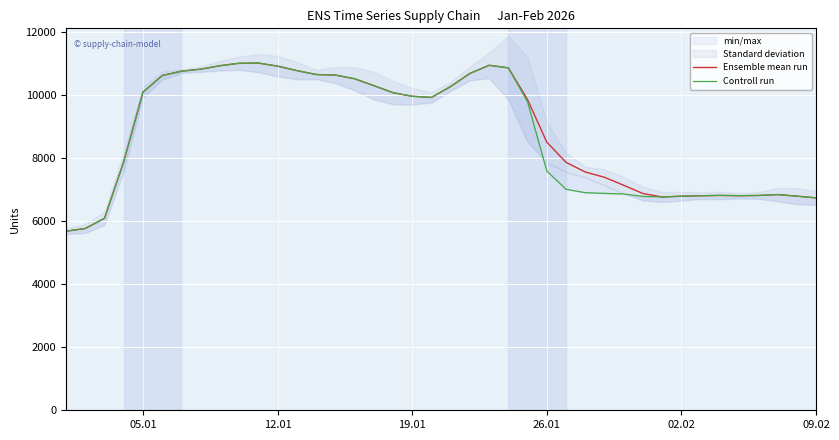

At how many categories does at least one series exceed 9362?

21